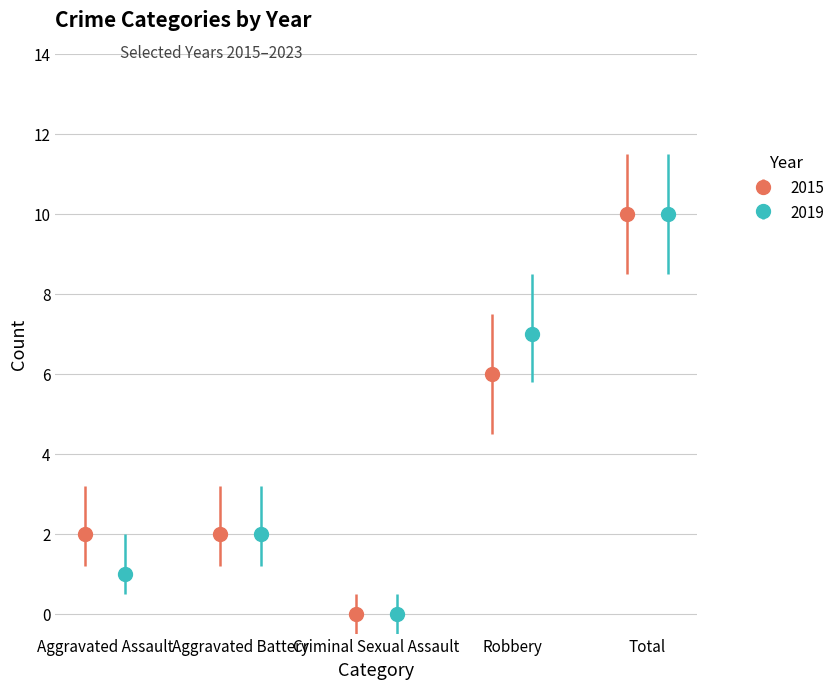

What is the highest value of the 2015 series?

10